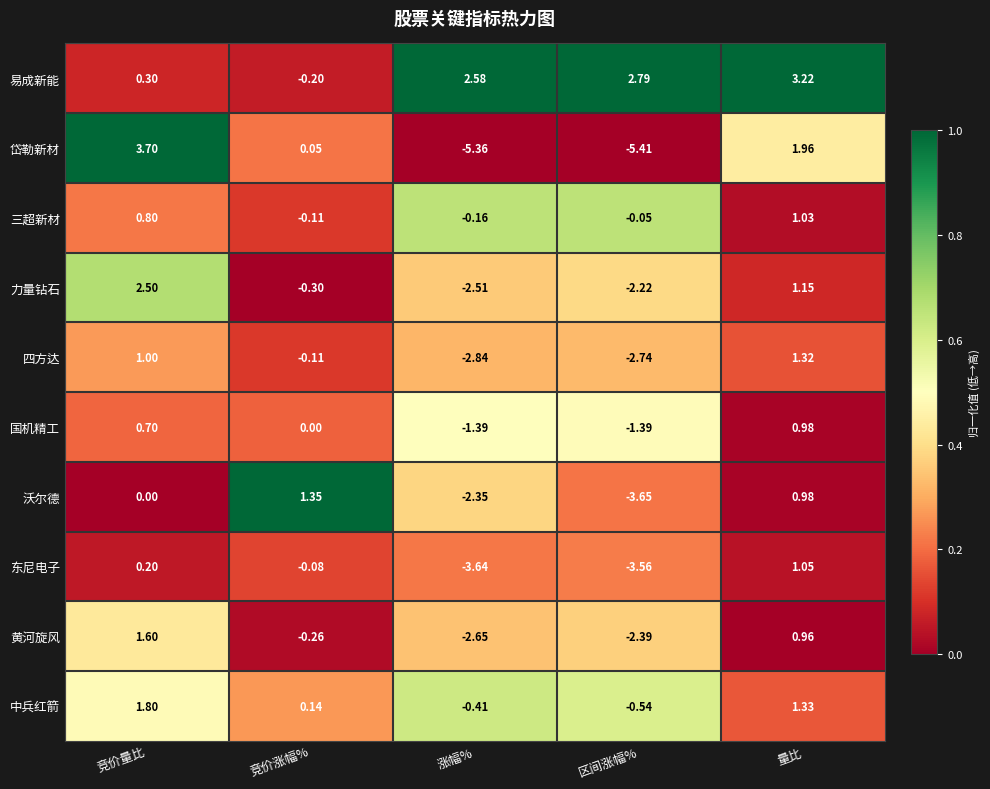

Where is 中兵红箭 nearest to the value 0?

竞价涨幅%